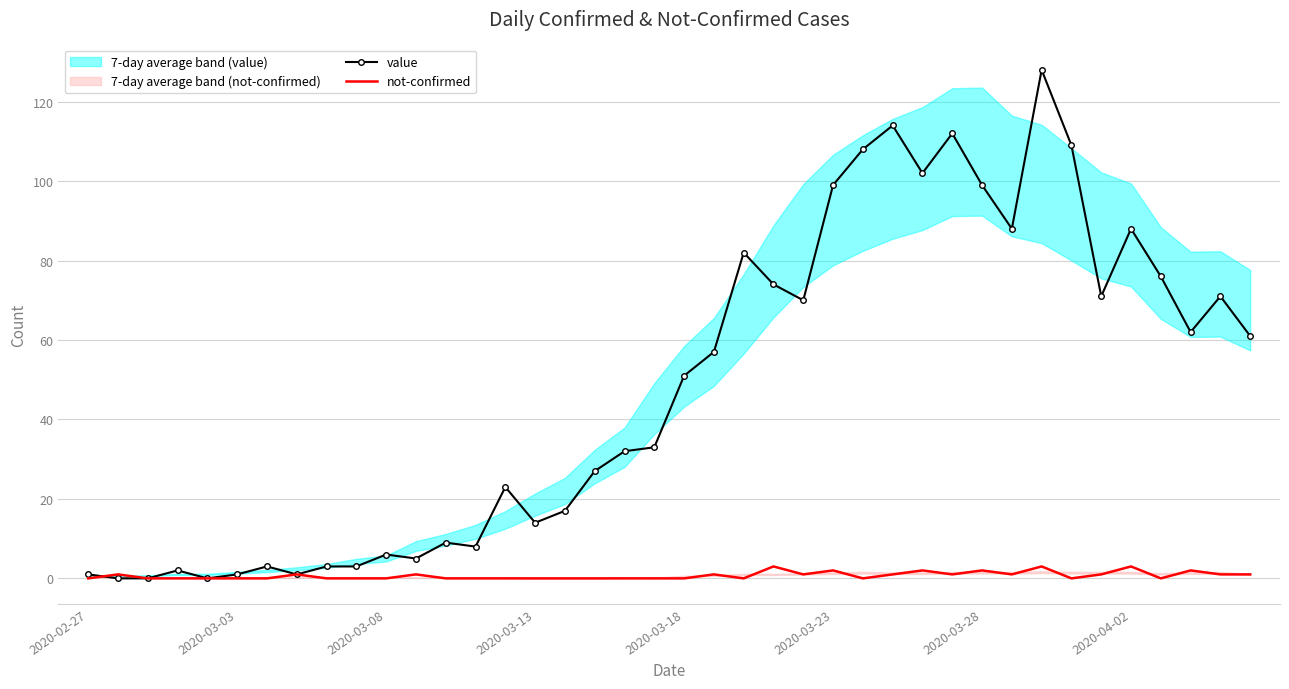

Which series has the largest total across all categories?

value